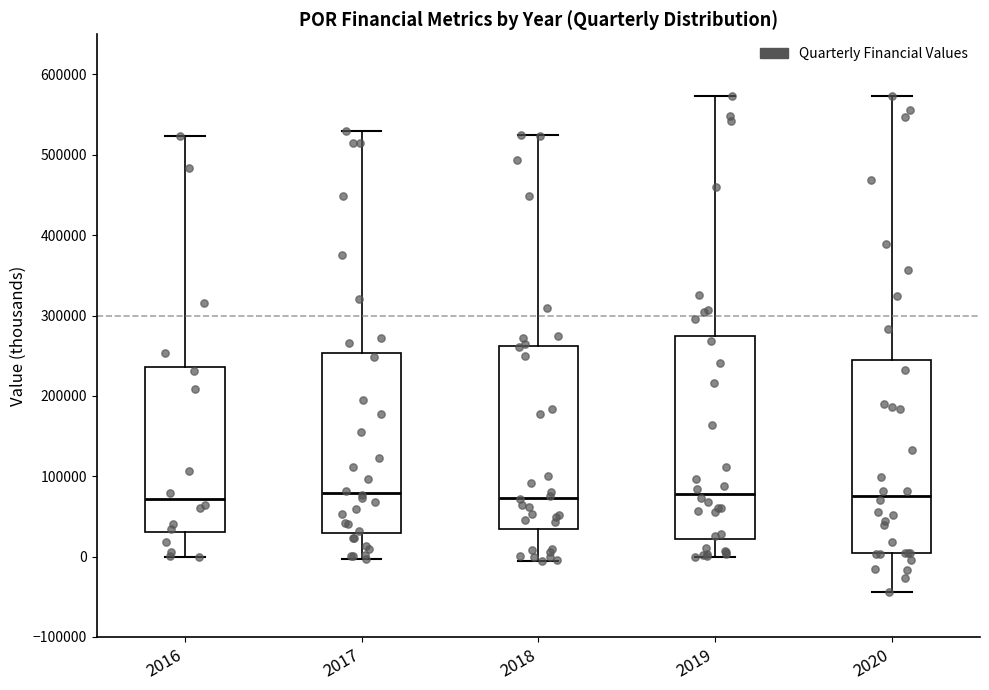

Where is the upper edge of the box at x = 2016 on the y-axis? The values are not printed on the chart, so give them approximately, as read against the axis.

240000